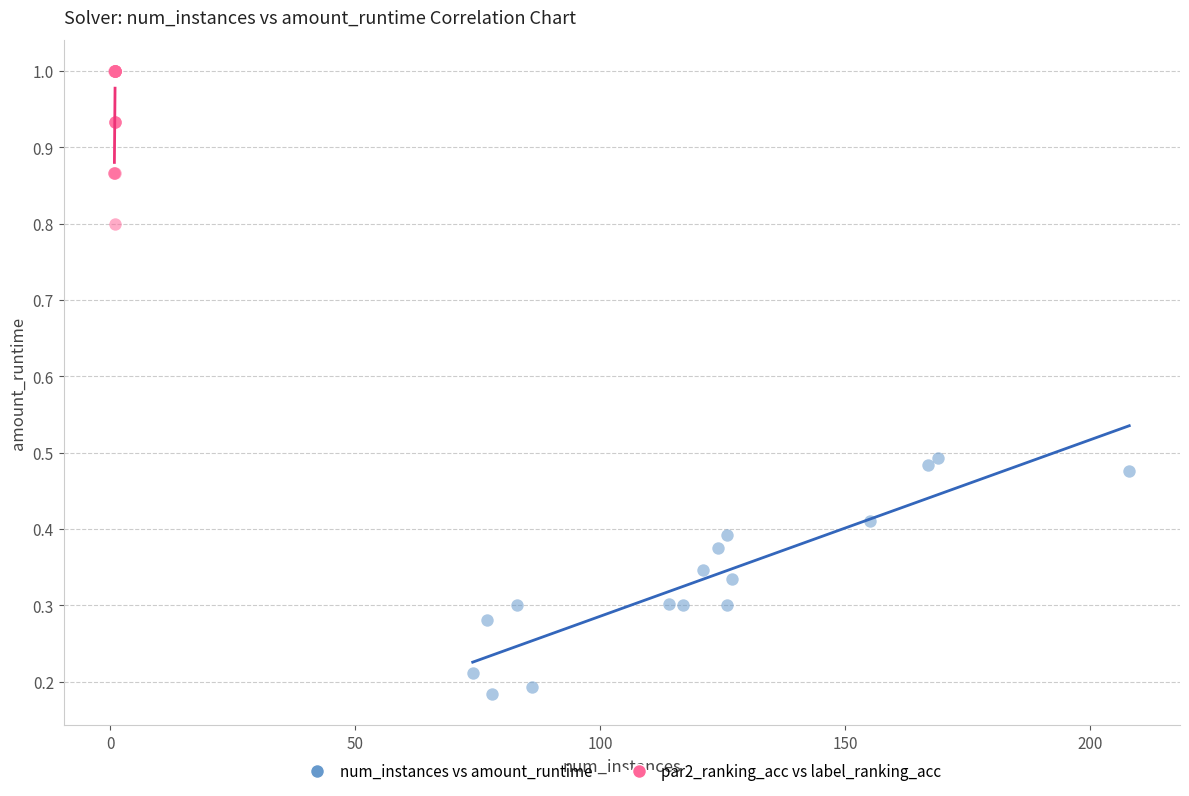

Which series contains the highest Y value?

par2_ranking_acc vs label_ranking_acc